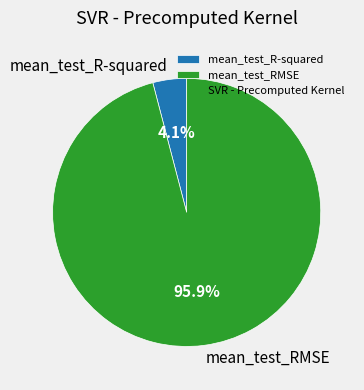

The mean_test_R-squared slice represents 4% of the pie. True or false?

True